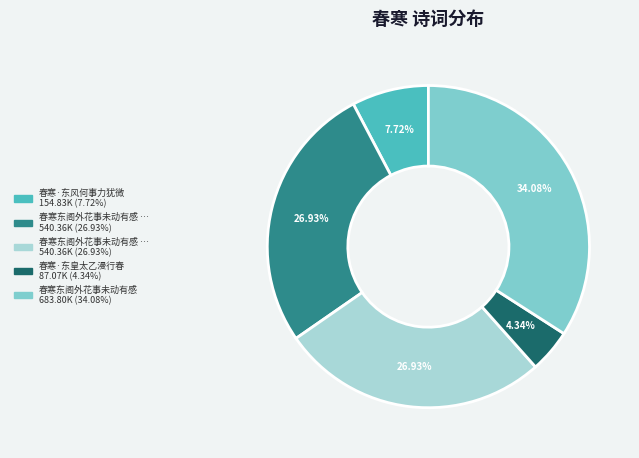

Is there any slice that represents more than half of the pie?

No